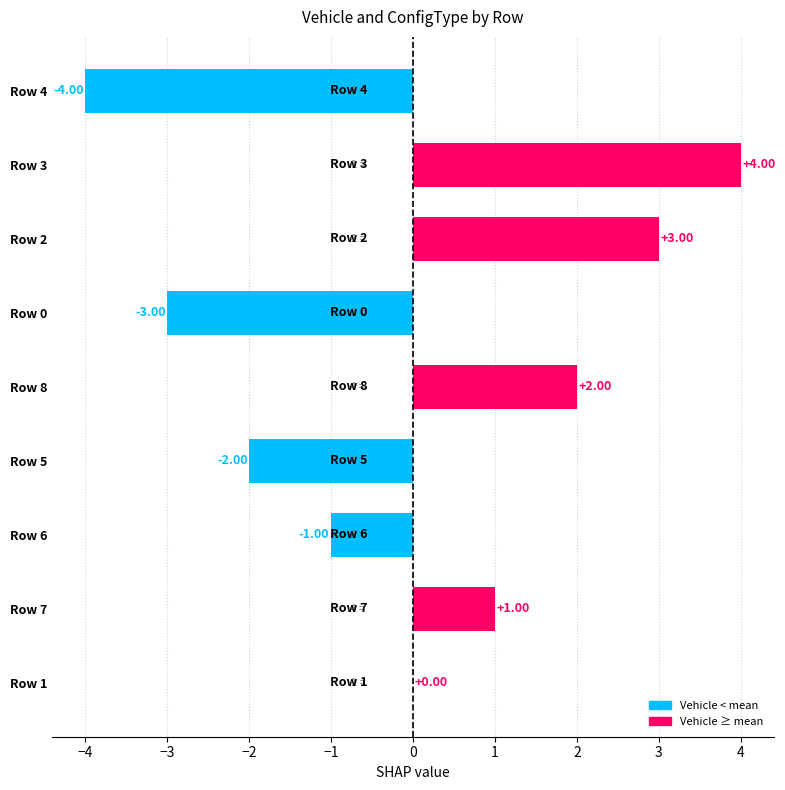

What is the change in value from Row 1 to Row 7?

+1